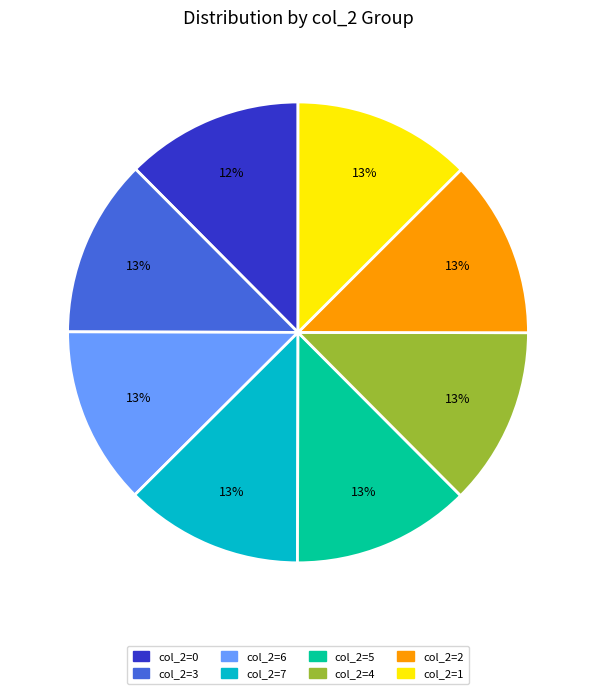

To the nearest percent, what is the combined percentage of col_2=5 and col_2=4?

25%